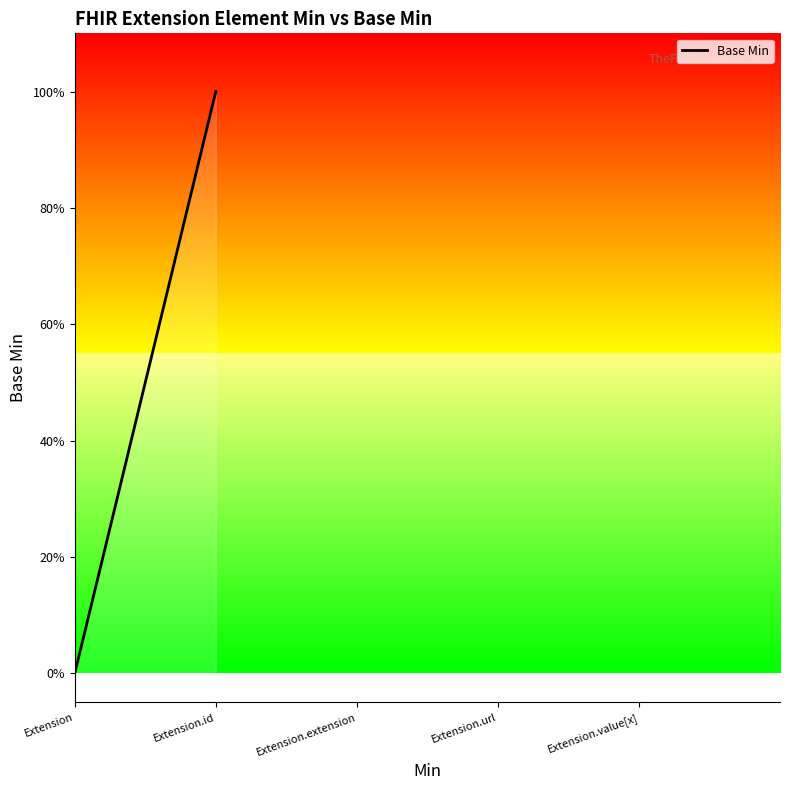

What position from the left is Extension.extension?

3